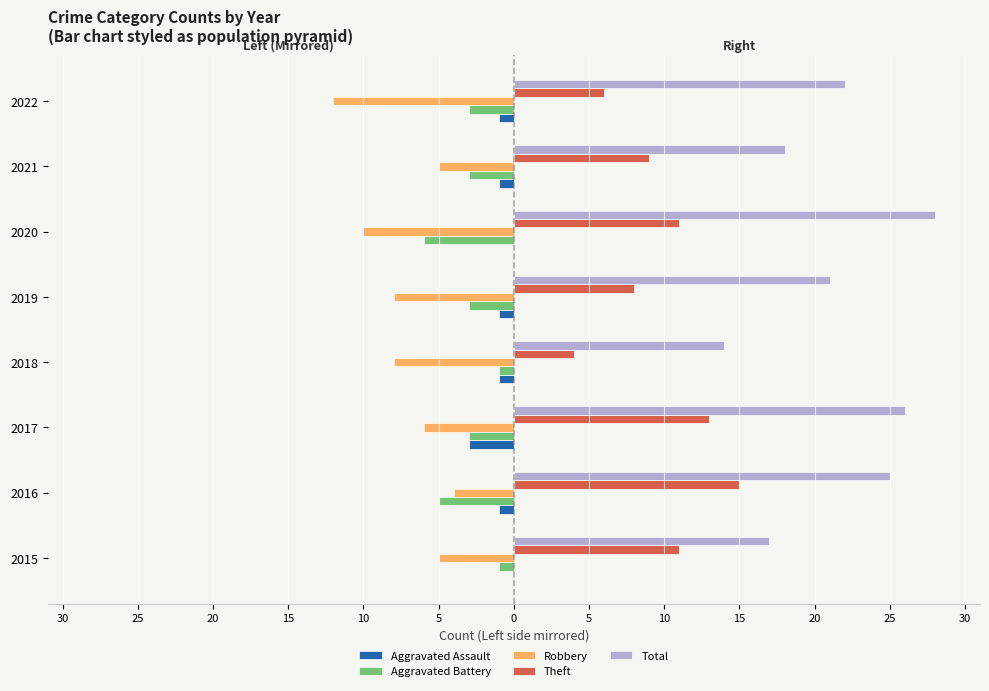

What are all the series names shown in the legend?

Aggravated Assault, Aggravated Battery, Robbery, Theft, Total